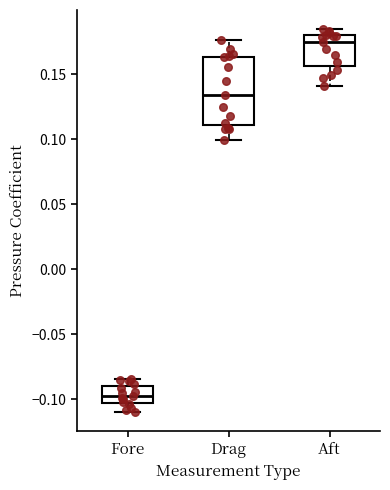

Reading left to right, transcribe this box plot: for each box, give where its median line is, the range the box spans, and where its two whiskers end, as read against the y-axis. The values are not printed on the chart, so give them approximately, as read against the axis.

Fore: median -0.100, box -0.105 to -0.090, whiskers -0.110 to -0.085
Drag: median 0.135, box 0.110 to 0.165, whiskers 0.100 to 0.175
Aft: median 0.175, box 0.155 to 0.180, whiskers 0.140 to 0.185